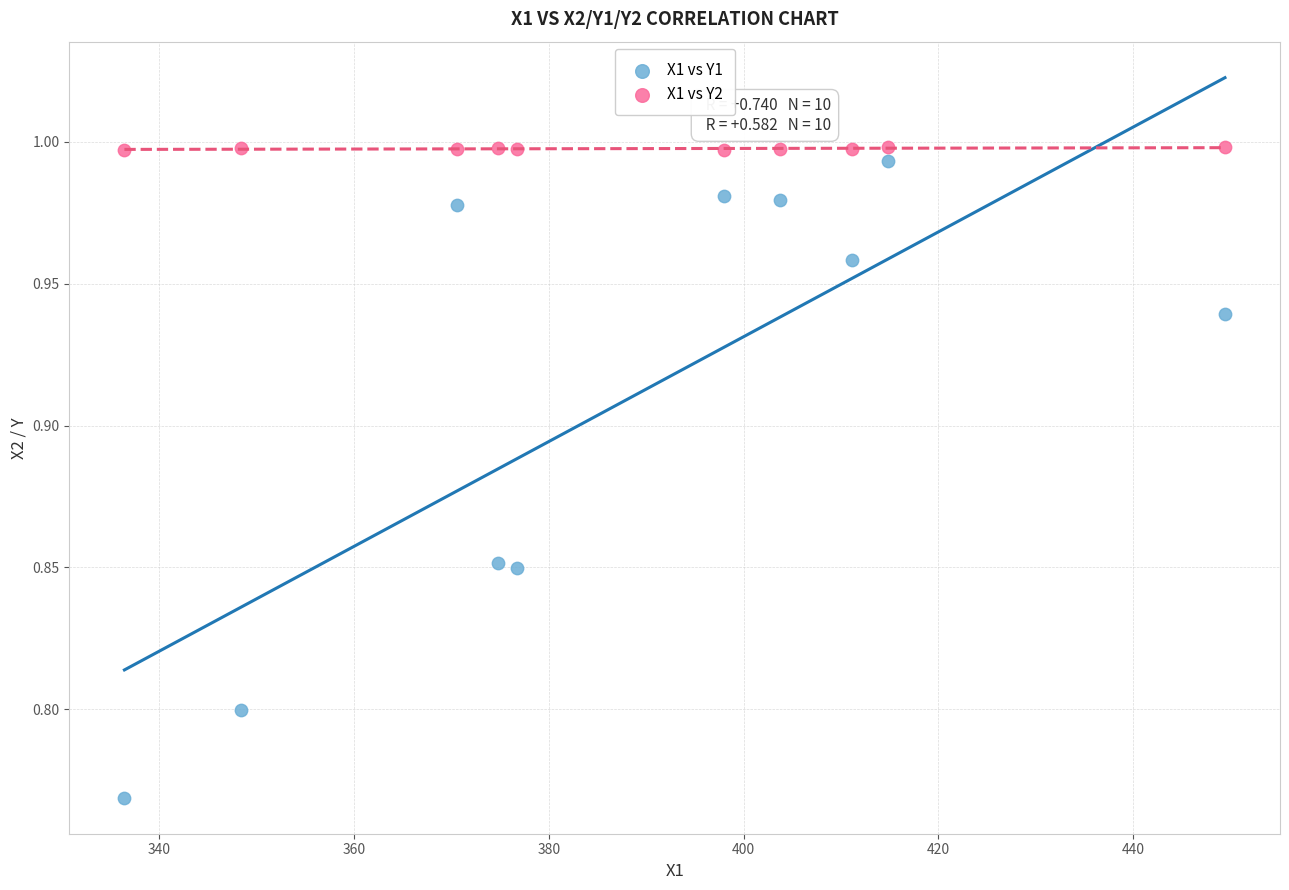

Across all data points, what is the range of X values (max minus min)?

113.0